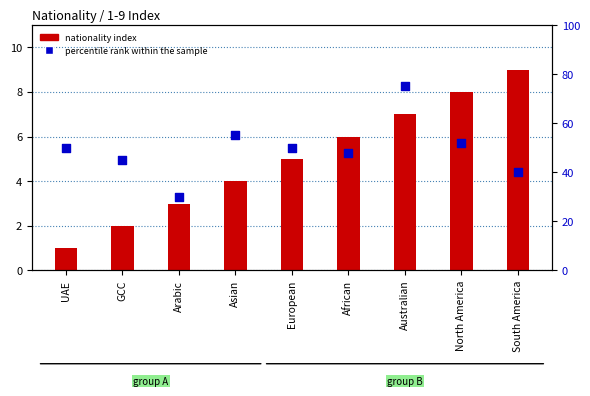

At which category is the sum across all series the highest?

Australian